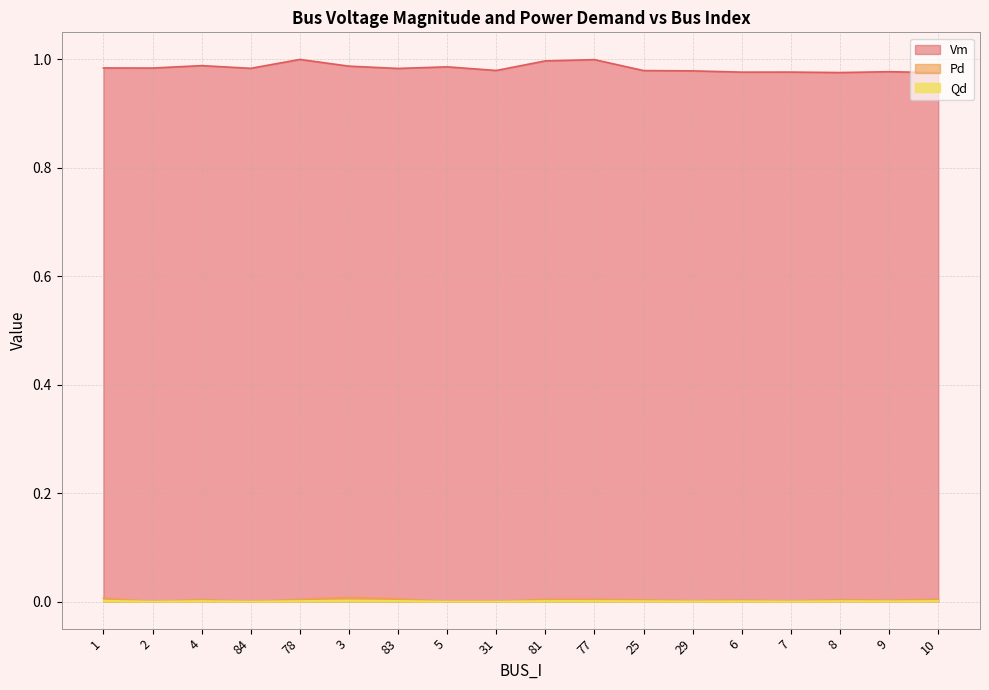

Reading left to right, what are all the values shown in this chart?

Vm: 1.0	1.0	1.0	1.0	1.0	1.0	1.0	1.0	1.0	1.0	1.0	1.0	1.0	1.0	1.0	1.0	1.0	1.0
Pd: 0.0	0.0	0.0	0.0	0.0	0.0	0.0	0.0	0.0	0.0	0.0	0.0	0.0	0.0	0.0	0.0	0.0	0.0
Qd: 0.0	0.0	0.0	0.0	0.0	0.0	0.0	0.0	0.0	0.0	0.0	0.0	0.0	0.0	0.0	0.0	0.0	0.0